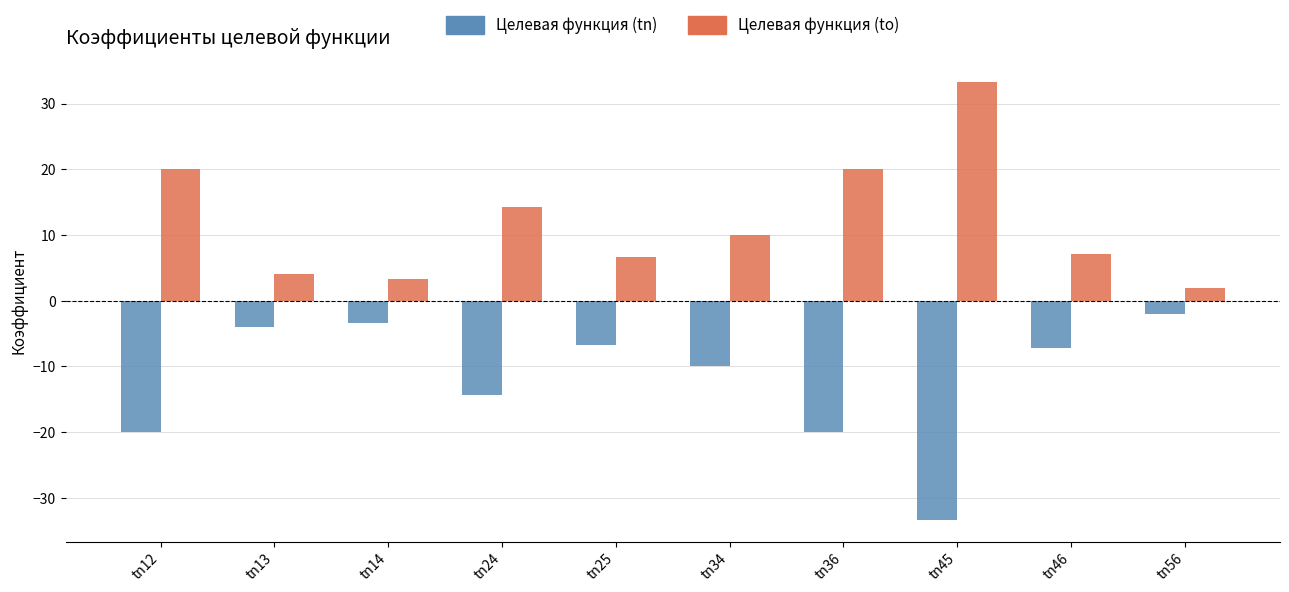

What is the difference between the highest and lowest values at tn12?

40.0